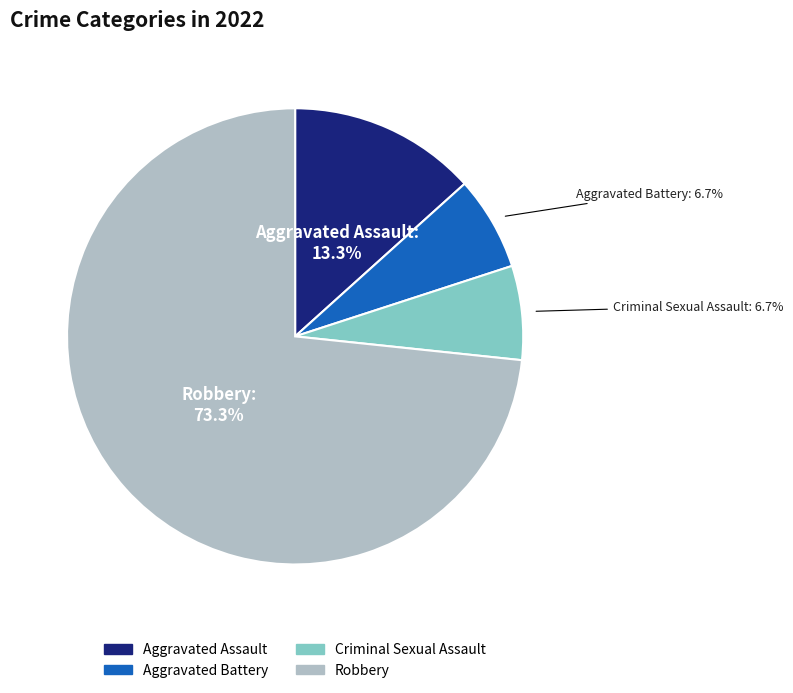

Count the number of slices in the pie.

4